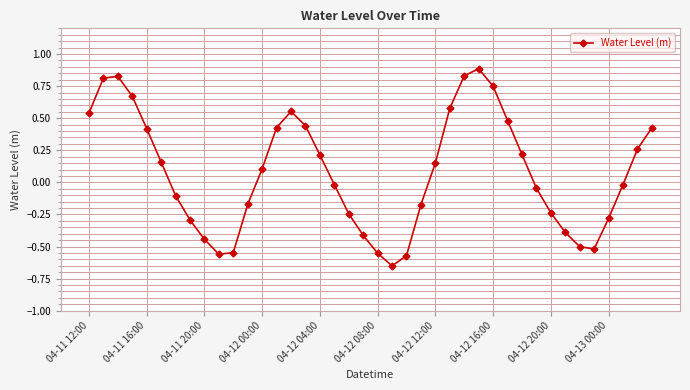

How many data points are less than 0?

20